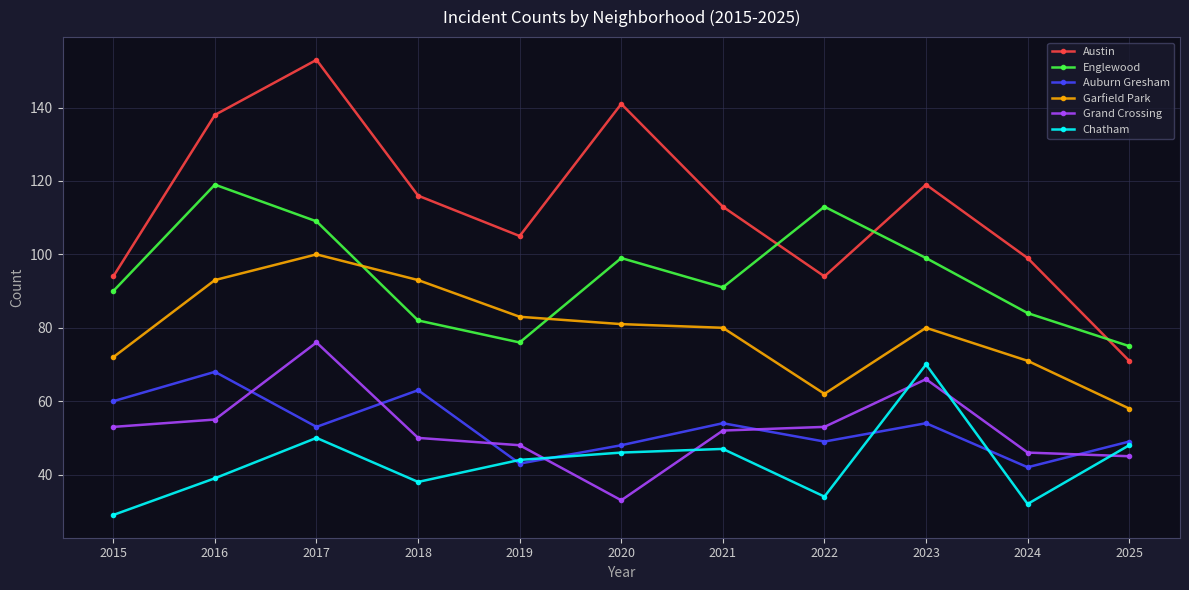

What is the sum of the Grand Crossing values at 2016 and 2025?

100